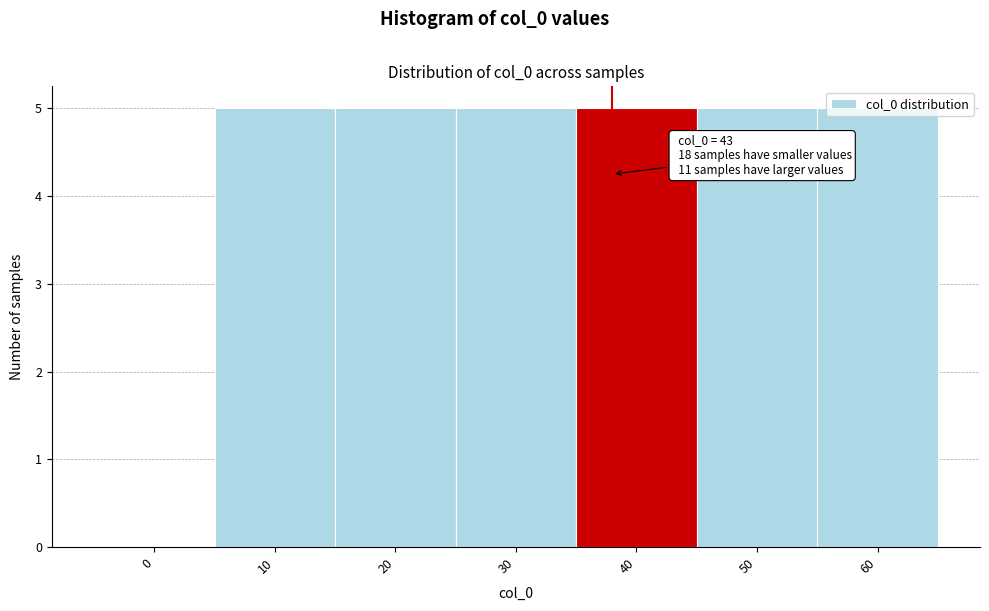

What is the sum of the values at 40 and 60?

10